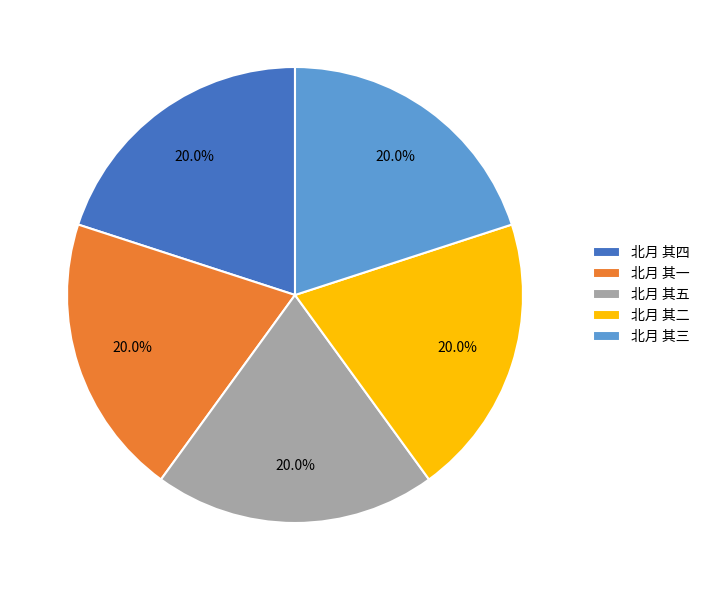

What is the ratio of the value at 北月 其一 to the value at 北月 其二?

1.0